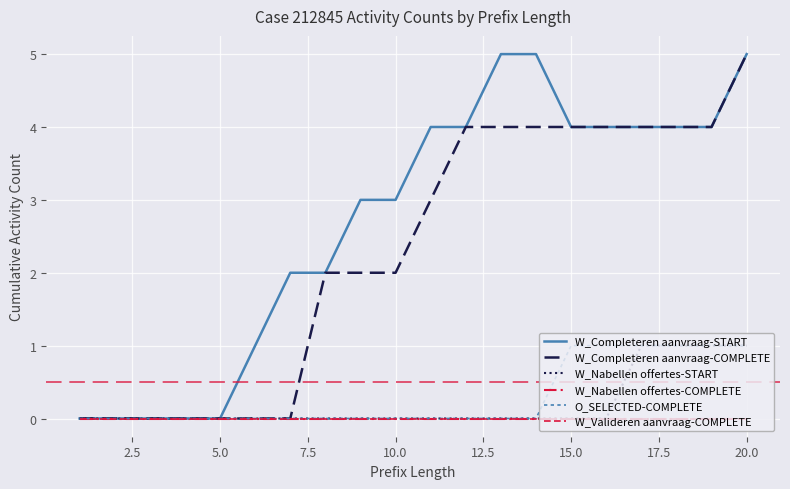

Is this an area chart (filled region under the line)?

No